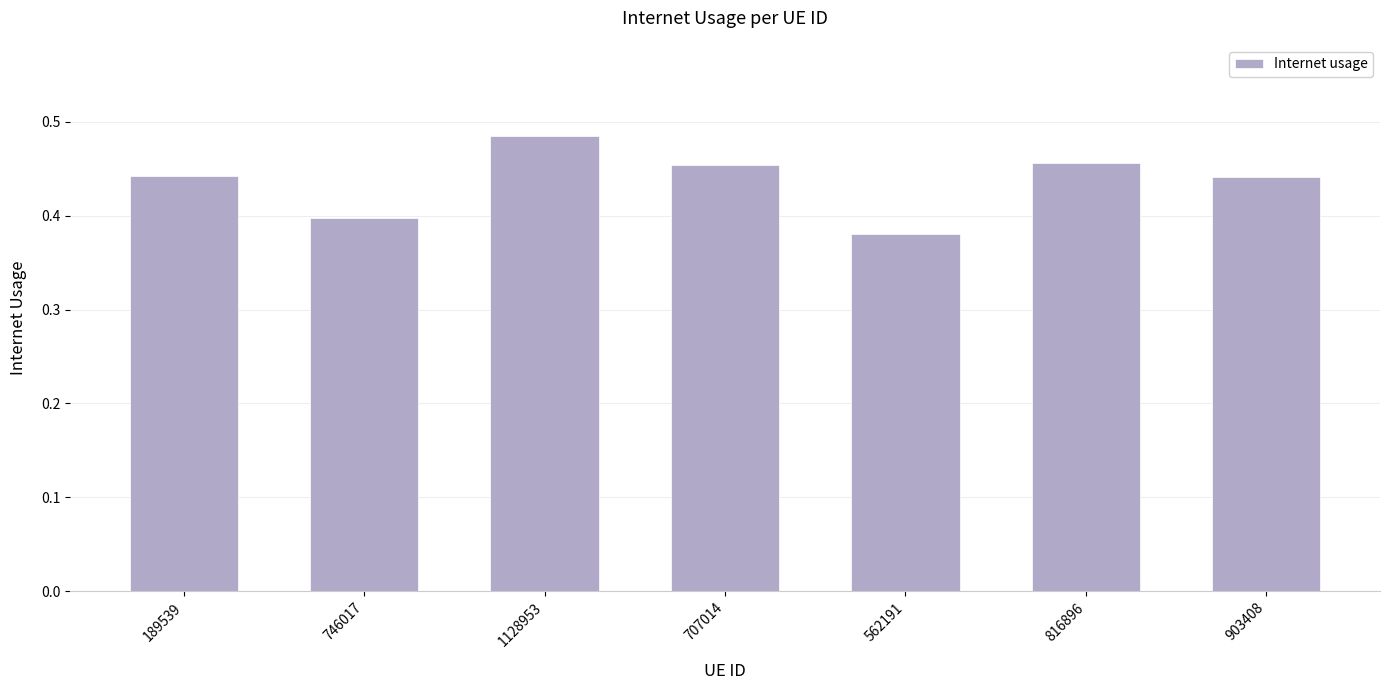

Which has a higher value, 707014 or 1128953?

1128953